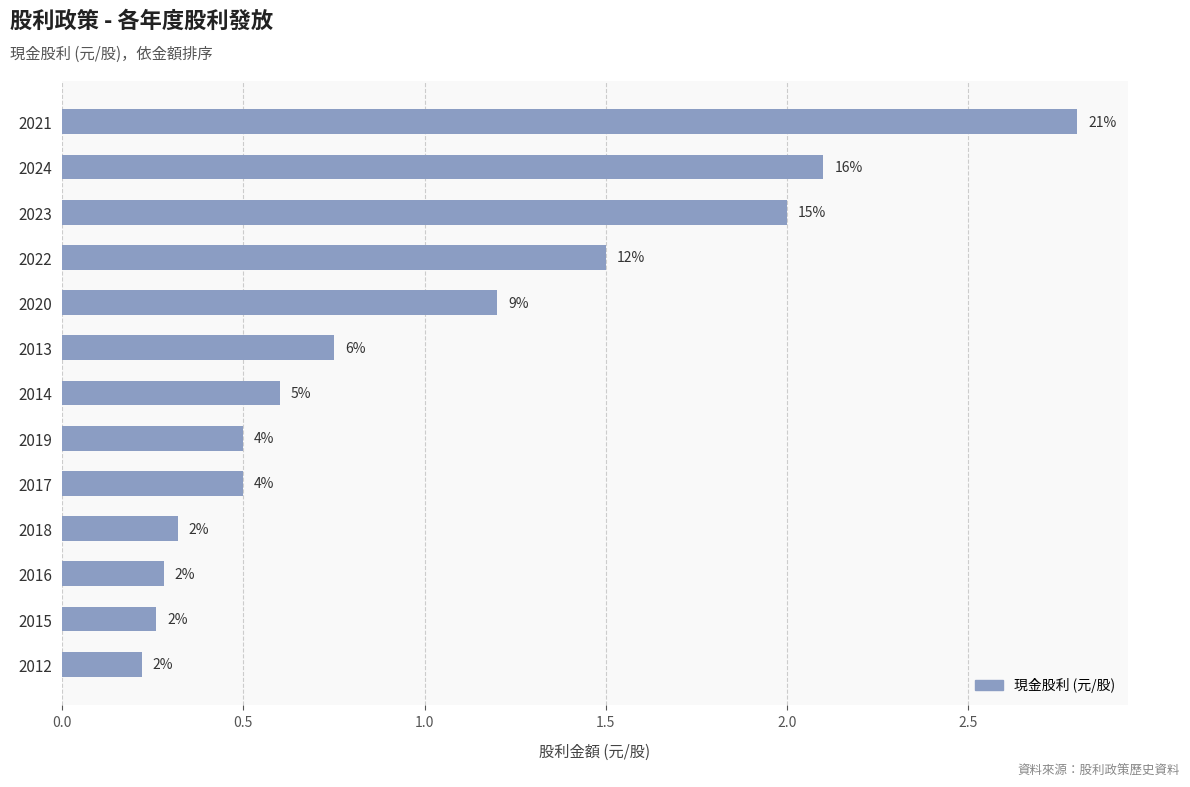

How many bars are there in total?

13